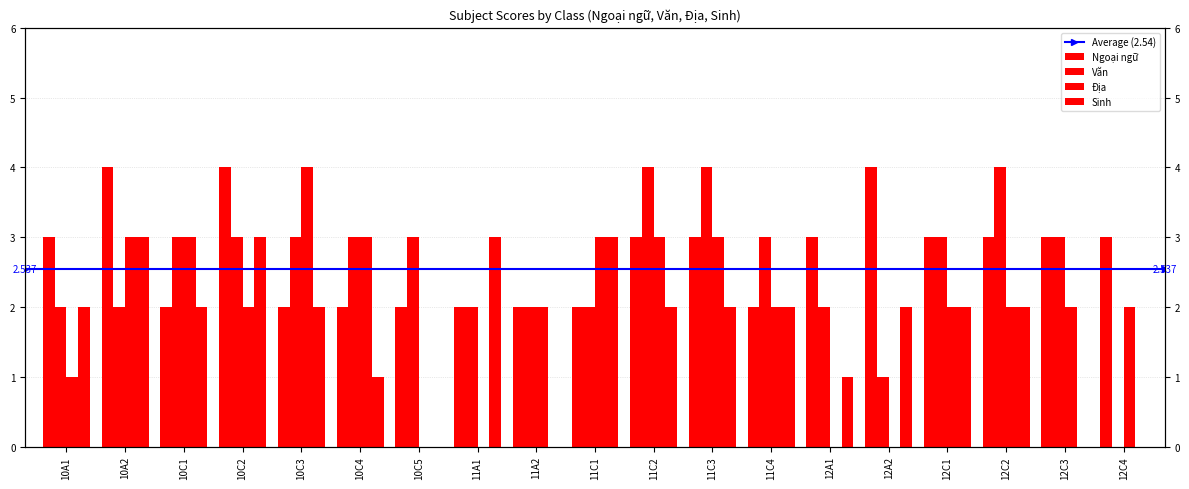

What is the label of the 6th bar from the right?

12A1